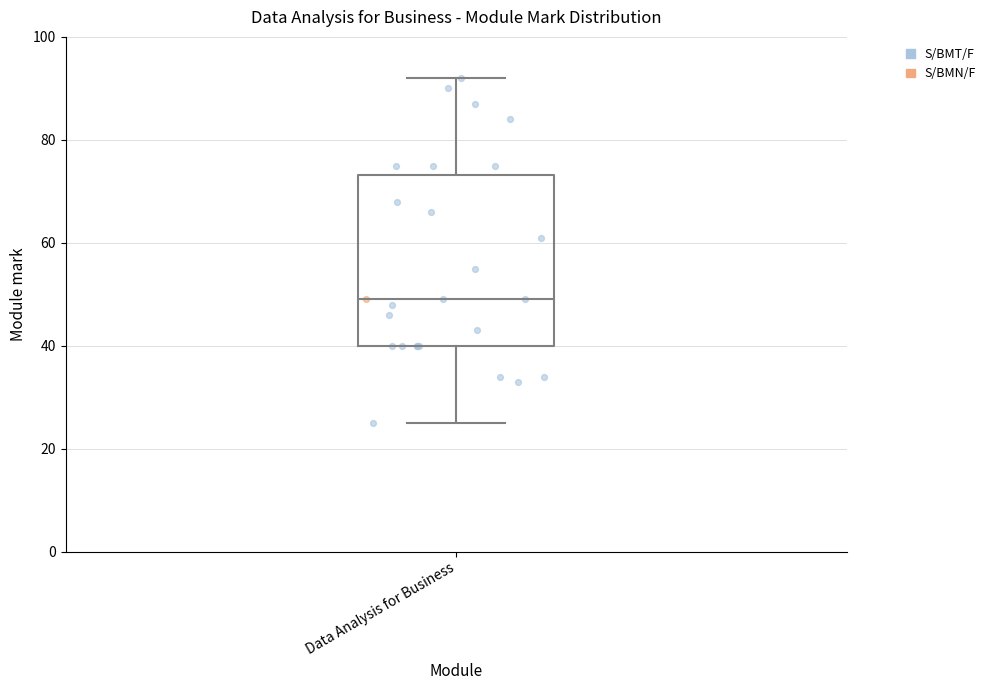

Where does the upper whisker of the box for Data Analysis for Business end on the y-axis? The values are not printed on the chart, so give them approximately, as read against the axis.

92